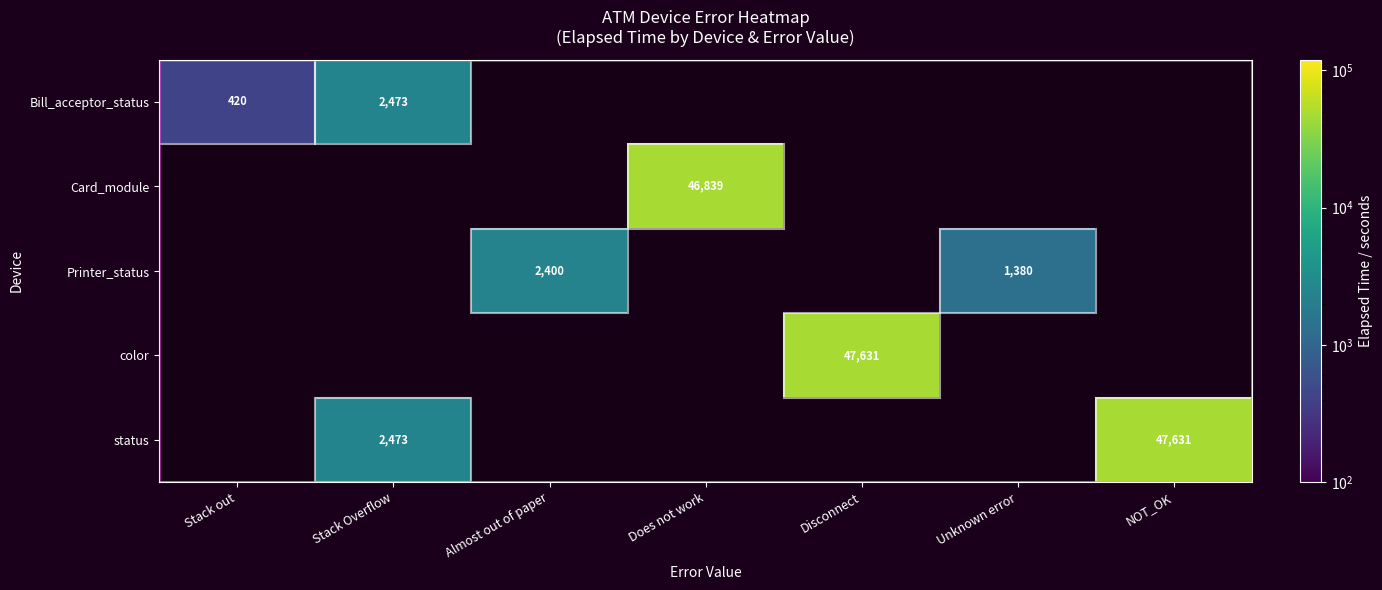

Is it true that Printer_status equals 1380 at Unknown error?

True